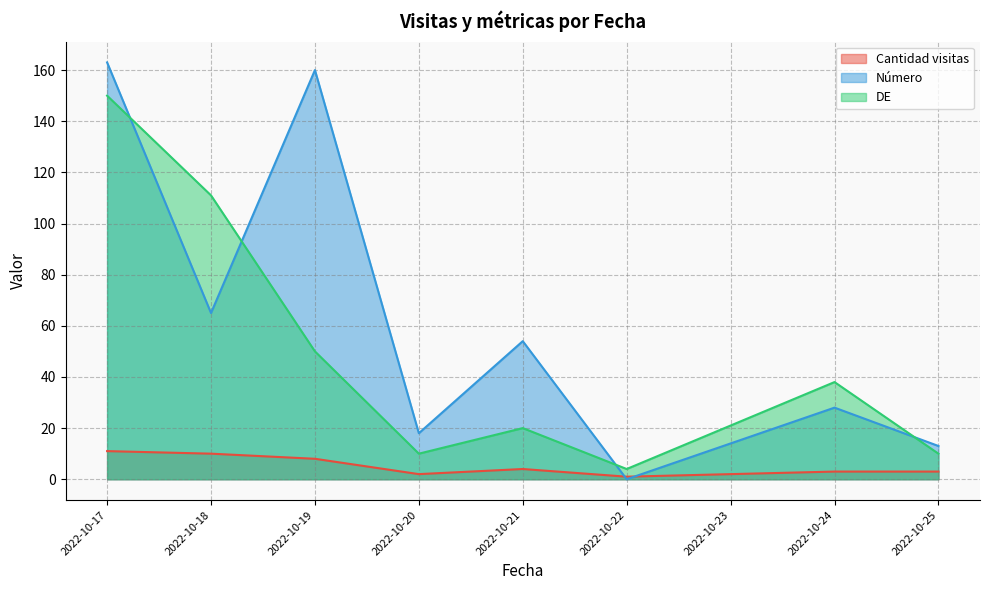

What is the difference between the maximum and minimum values in the Número series?

163